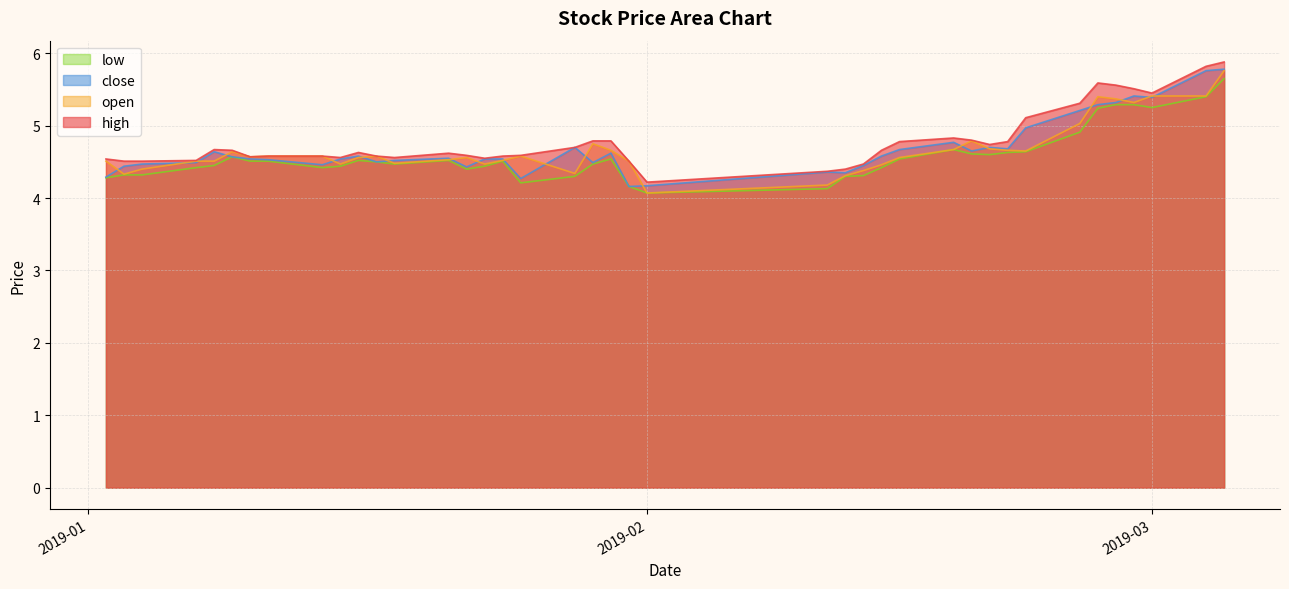

Reading right to left, list all the values displayed in this chart.

open: 5.8	5.4	5.4	5.3	5.4	5.4	5.0	4.7	4.7	4.7	4.8	4.7	4.6	4.5	4.4	4.3	4.2	4.1	4.5	4.7	4.8	4.3	4.6	4.5	4.5	4.6	4.5	4.5	4.6	4.6	4.5	4.6	4.6	4.6	4.6	4.5	4.5	4.4	4.3	4.5
high: 5.9	5.8	5.5	5.5	5.6	5.6	5.3	5.1	4.8	4.7	4.8	4.8	4.8	4.7	4.5	4.4	4.4	4.2	4.5	4.8	4.8	4.7	4.6	4.6	4.5	4.6	4.6	4.6	4.6	4.6	4.6	4.6	4.6	4.6	4.7	4.7	4.5	4.5	4.5	4.5
low: 5.7	5.4	5.2	5.3	5.3	5.2	4.9	4.6	4.6	4.6	4.6	4.7	4.5	4.4	4.3	4.3	4.1	4.1	4.2	4.5	4.5	4.3	4.2	4.5	4.4	4.4	4.5	4.5	4.5	4.5	4.4	4.4	4.5	4.5	4.6	4.5	4.4	4.3	4.3	4.3
close: 5.8	5.8	5.4	5.4	5.3	5.3	5.2	5.0	4.7	4.7	4.7	4.8	4.7	4.6	4.5	4.3	4.4	4.2	4.2	4.6	4.5	4.7	4.3	4.5	4.5	4.4	4.5	4.5	4.5	4.6	4.5	4.5	4.5	4.5	4.6	4.6	4.5	4.5	4.4	4.3